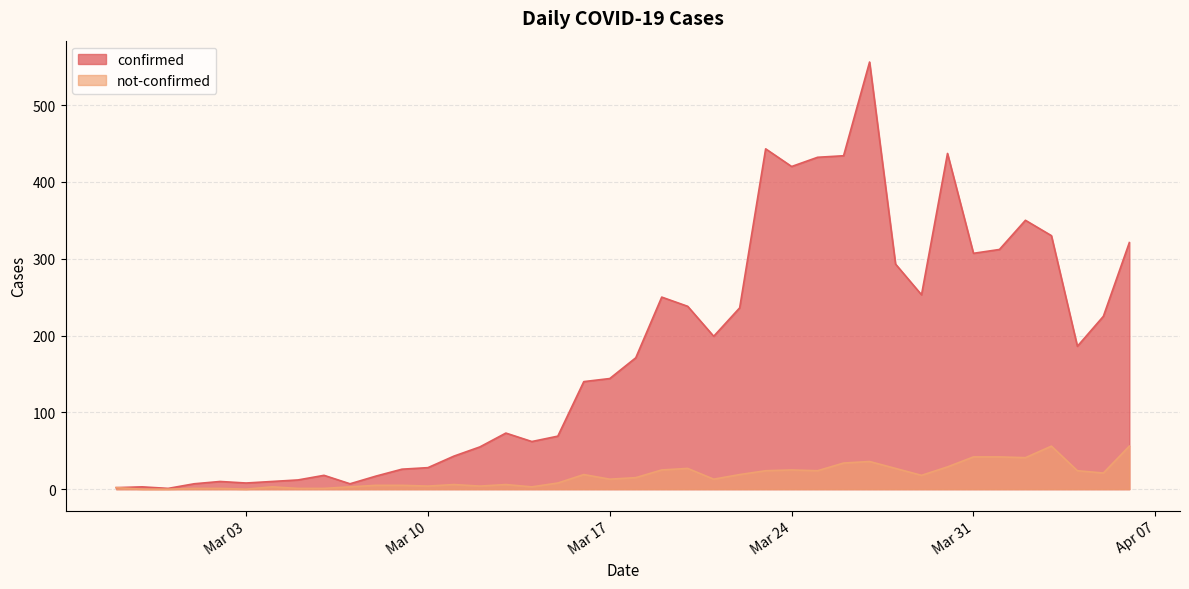

Which series has the widest spread of values?

confirmed